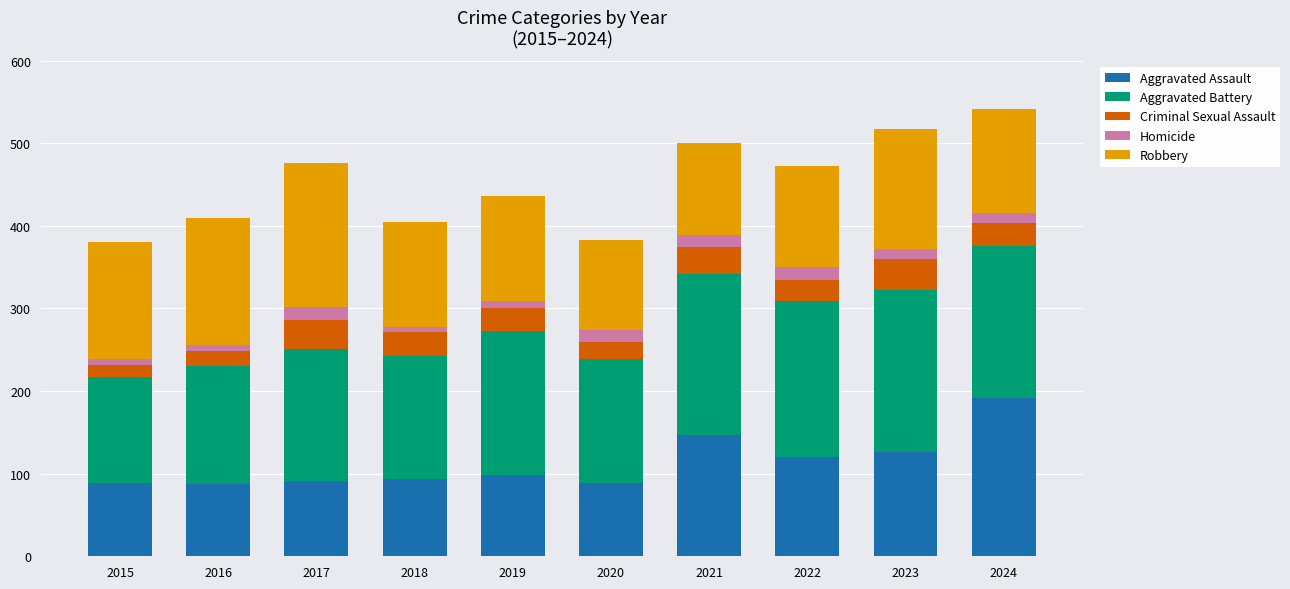

What is the total value across all series at 2023?

517